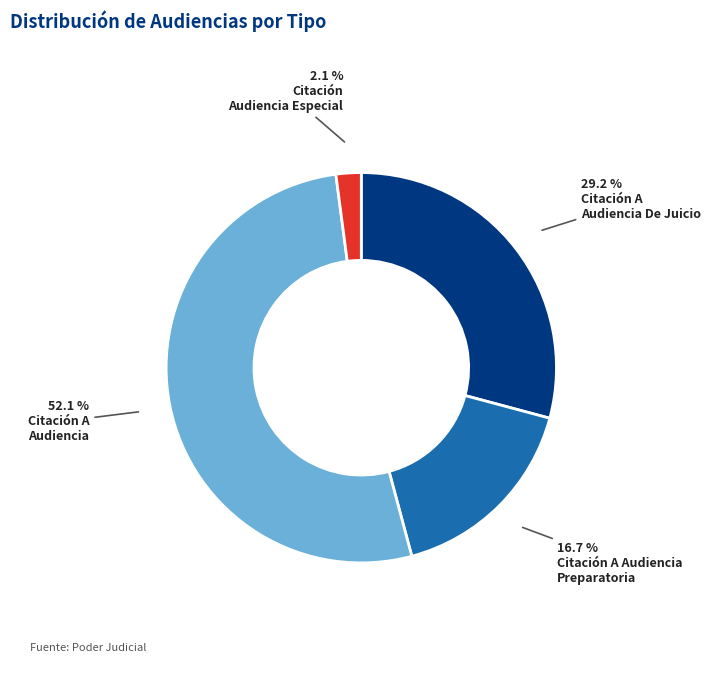

How many slices are in this pie chart?

4